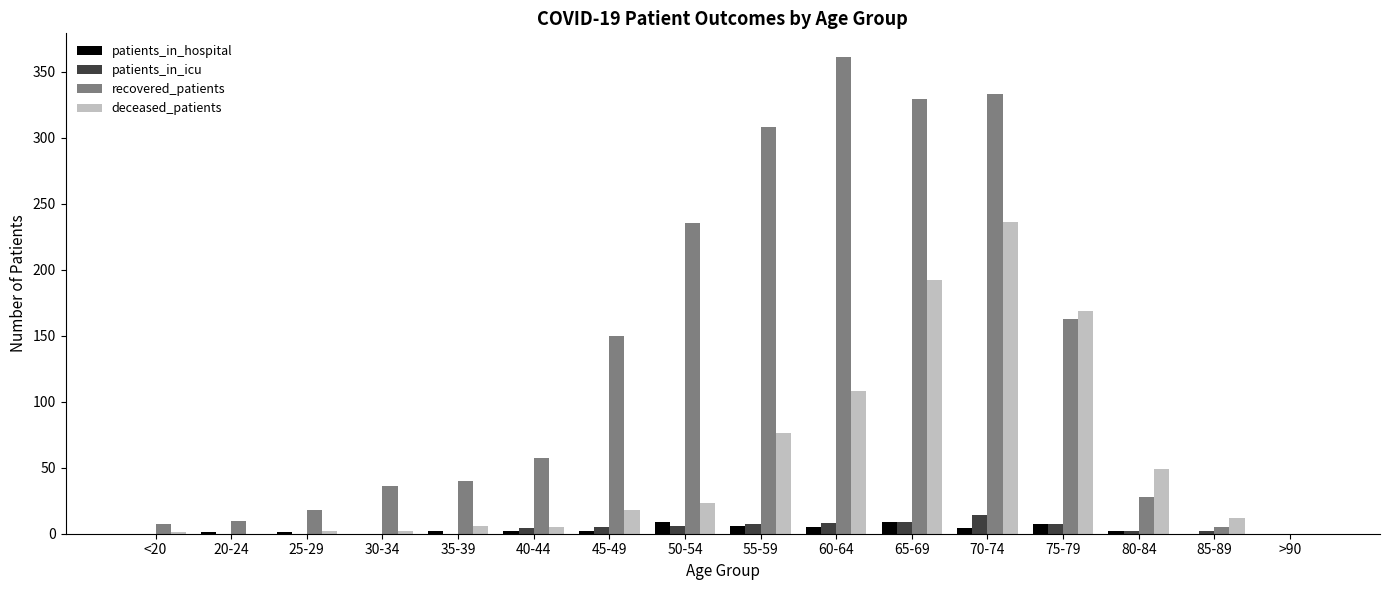

True or false: deceased_patients has a value of 0 at 20-24.

True